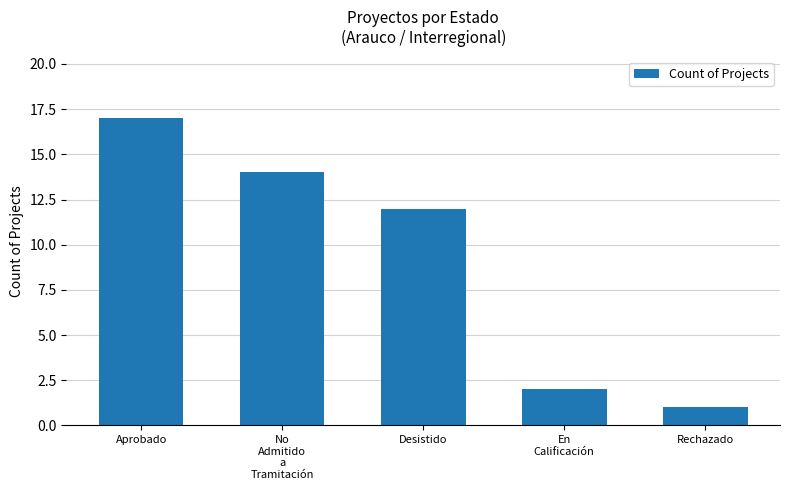

At which label is the value closest to 9?

Desistido